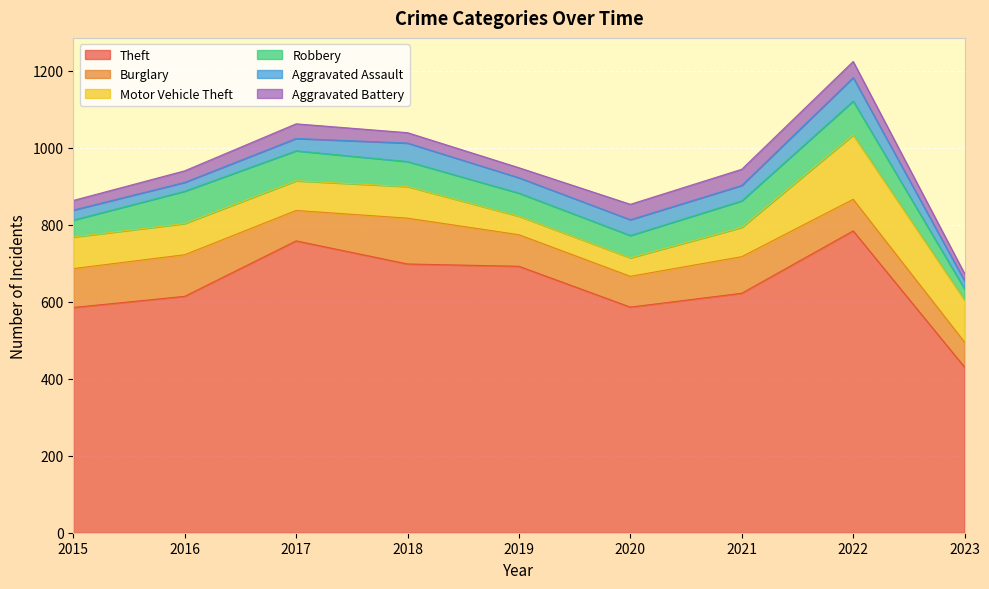

What is the difference between the highest and lowest values at 2019?

666